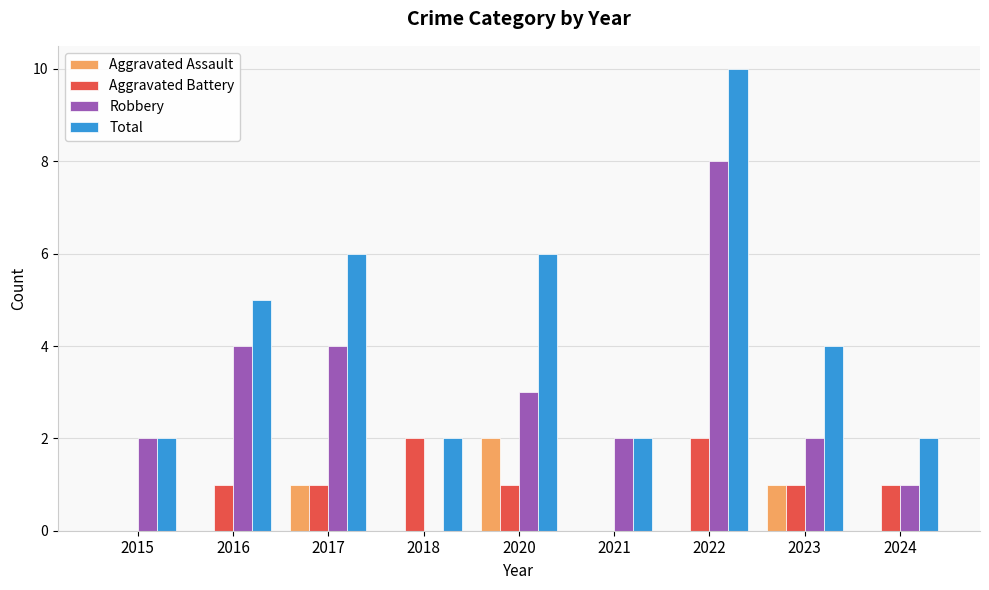

What is the greatest value displayed?

10